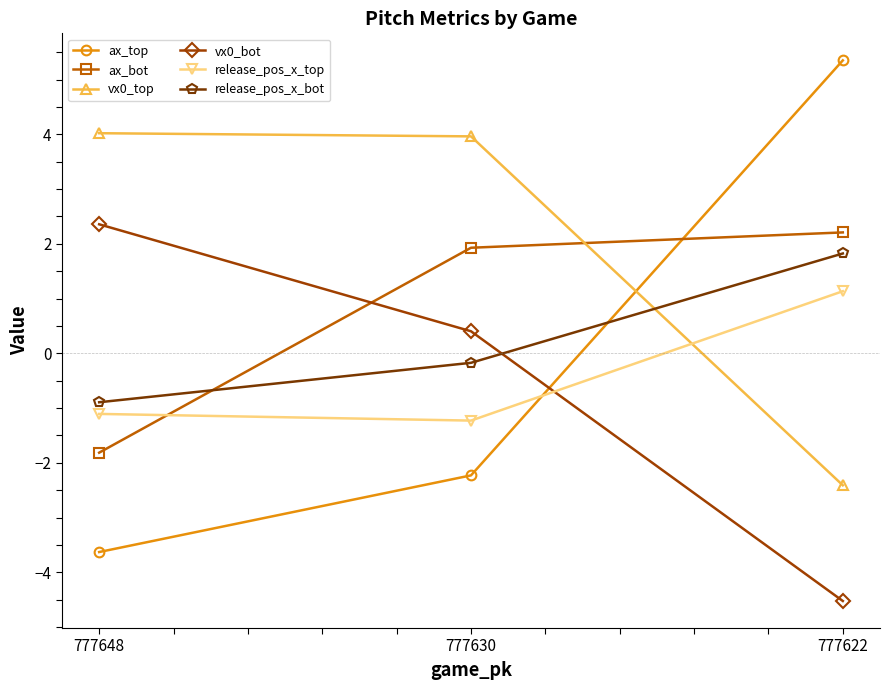

Between 777648 and 777630, which series saw the biggest shift?

ax_bot